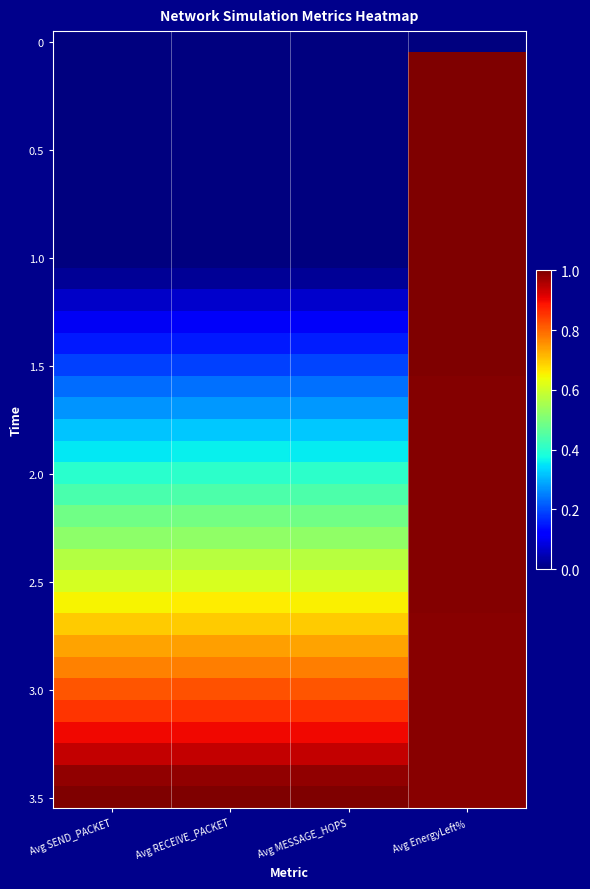

Count the number of data series in this chart.

36